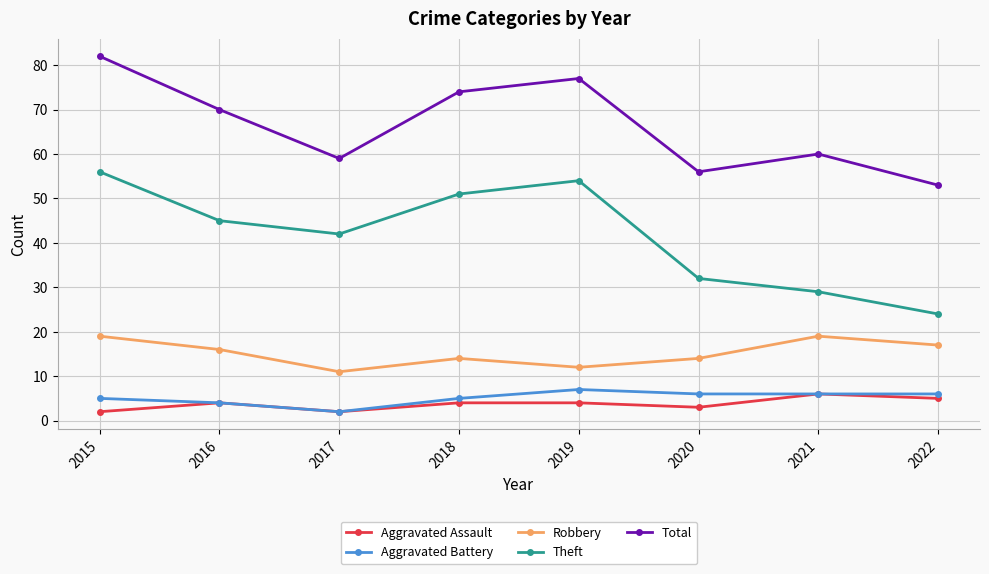

How many Robbery values are between 14 and 19?

6